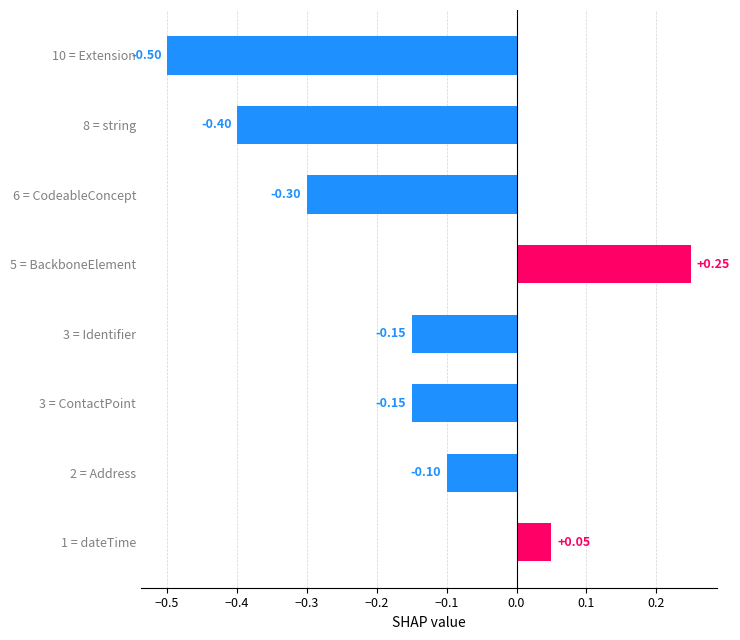

What is the sum of all values?

-1.3